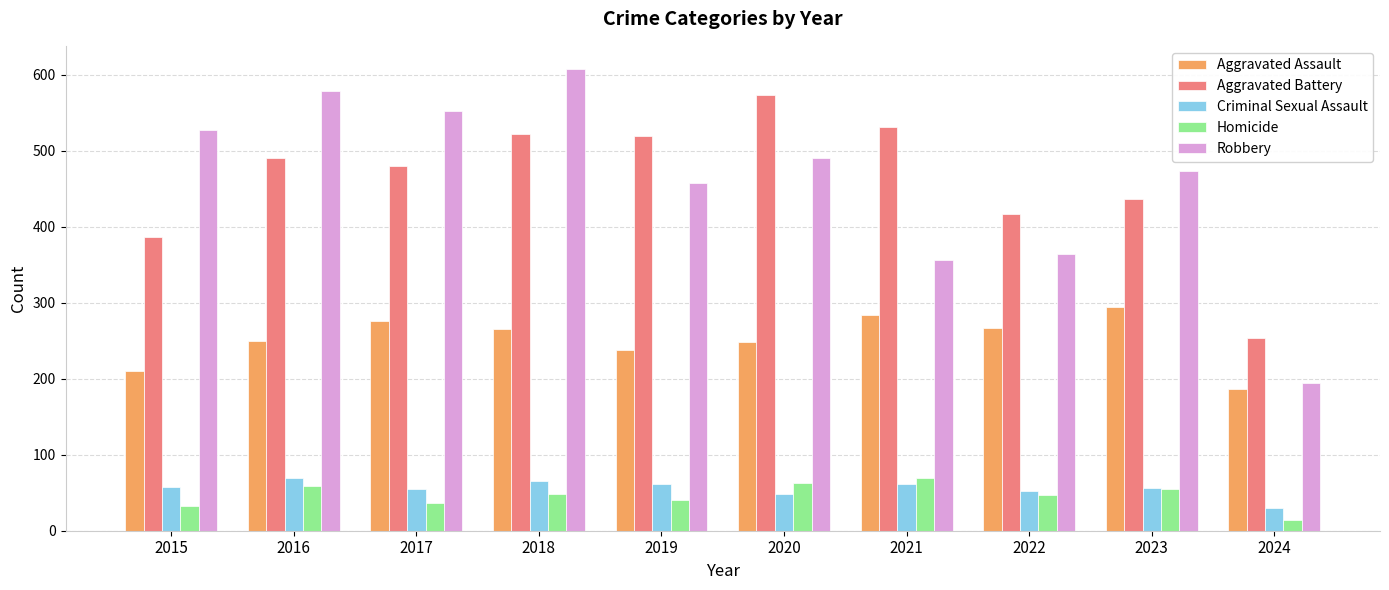

True or false: Aggravated Battery has a value of 417 at 2022.

True